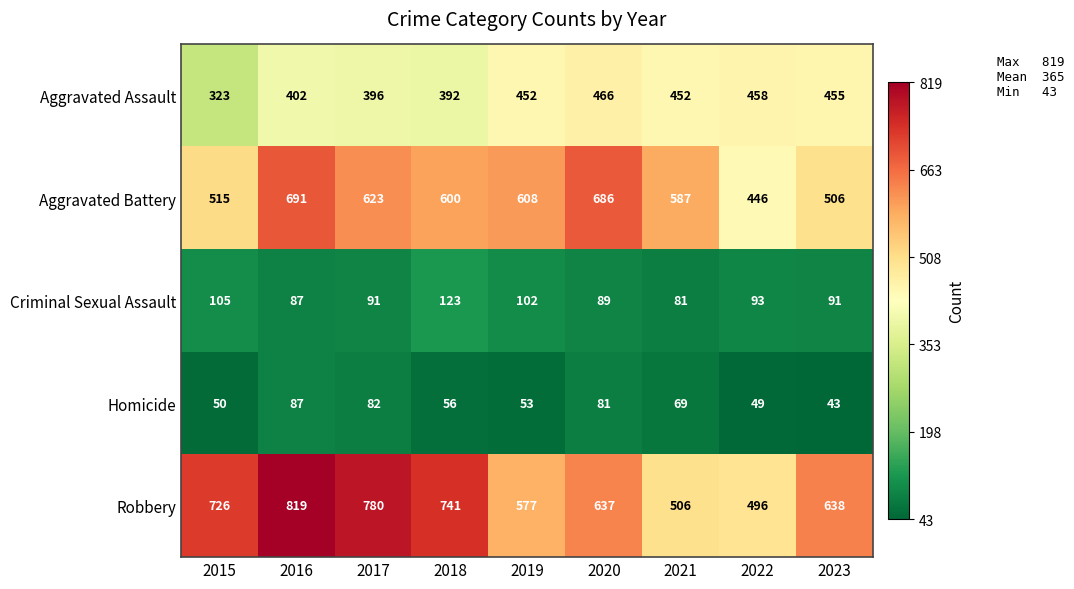

What is the sum of the Aggravated Battery values at 2023 and 2015?

1021